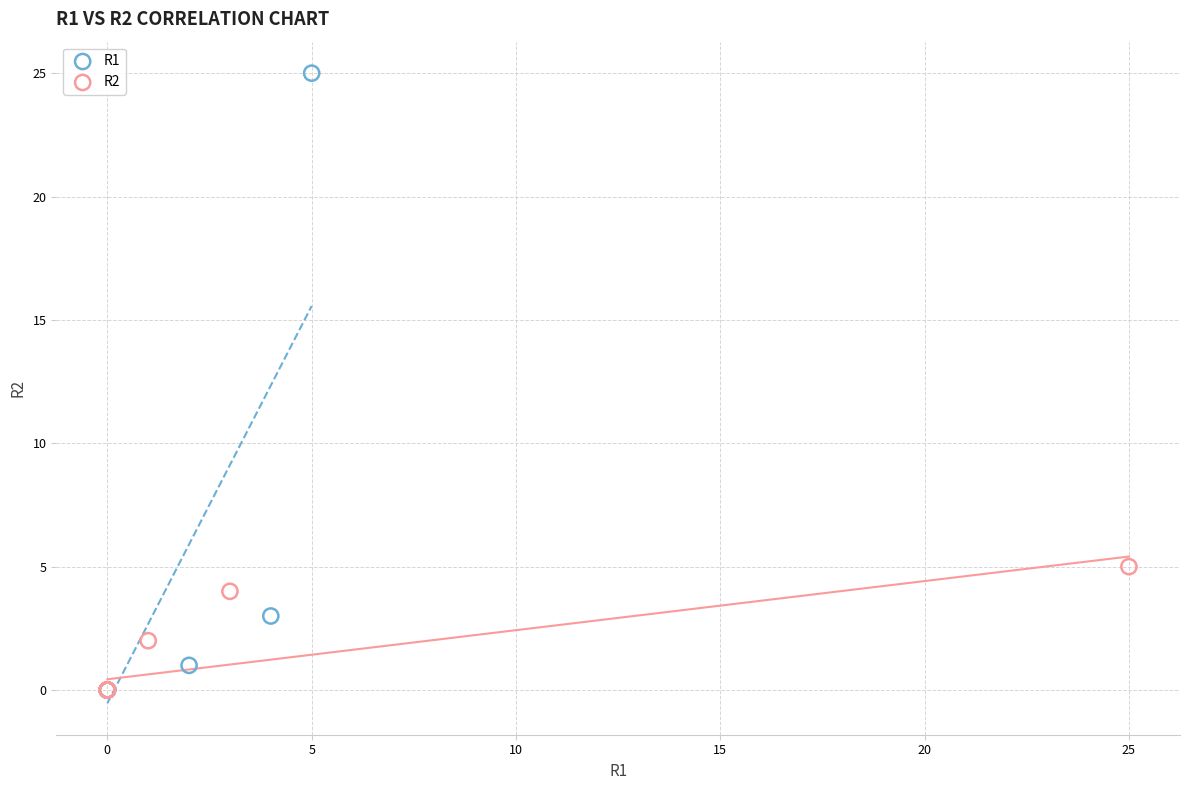

What are all the series names shown in the legend?

R1, R2